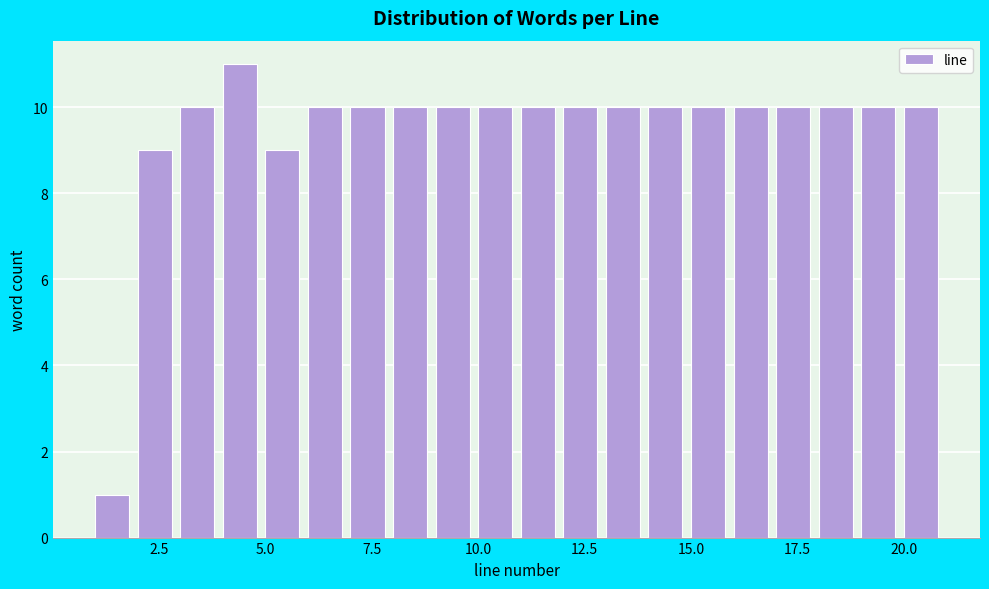

Around what value on the x-axis is the tallest bar? Give the approximate position of its centre, as read against the axis.

4.5